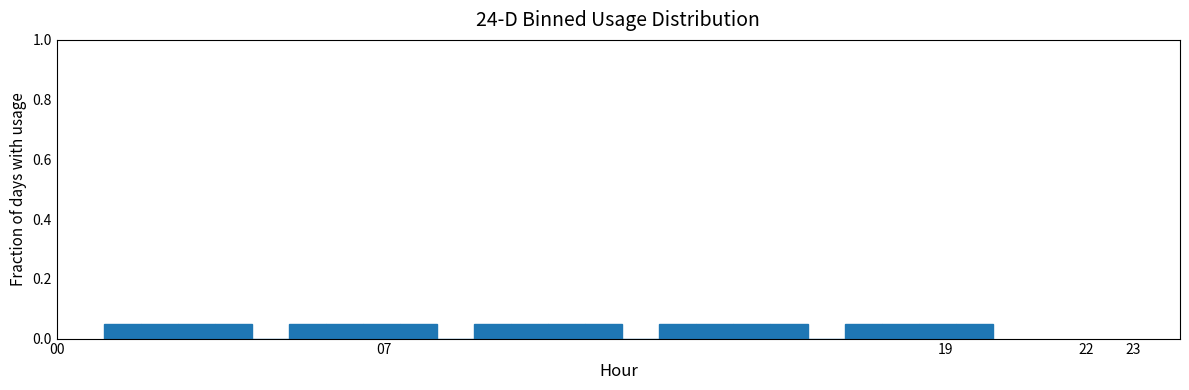

Reading left to right, list every bar in this chart as the range it spans on the x-axis followed by its height. Neither the bar edges nor the heights are printed on the chart, so give them approximately, as read against the axes.

1.0 to 1.8: 0.06
1.8 to 2.6: 0.06
2.6 to 3.4: 0.06
3.4 to 4.2: 0.06
4.2 to 5.0: 0
5.0 to 5.8: 0.06
5.8 to 6.5: 0.06
6.5 to 7.3: 0.06
7.3 to 8.1: 0.06
8.1 to 8.9: 0
8.9 to 9.7: 0.06
9.7 to 10.5: 0.06
10.5 to 11.3: 0.06
11.3 to 12.1: 0.06
12.1 to 12.9: 0
12.9 to 13.7: 0.06
13.7 to 14.5: 0.06
14.5 to 15.3: 0.06
15.3 to 16.0: 0.06
16.0 to 16.8: 0
16.8 to 17.6: 0.06
17.6 to 18.4: 0.06
18.4 to 19.2: 0.06
19.2 to 20.0: 0.06